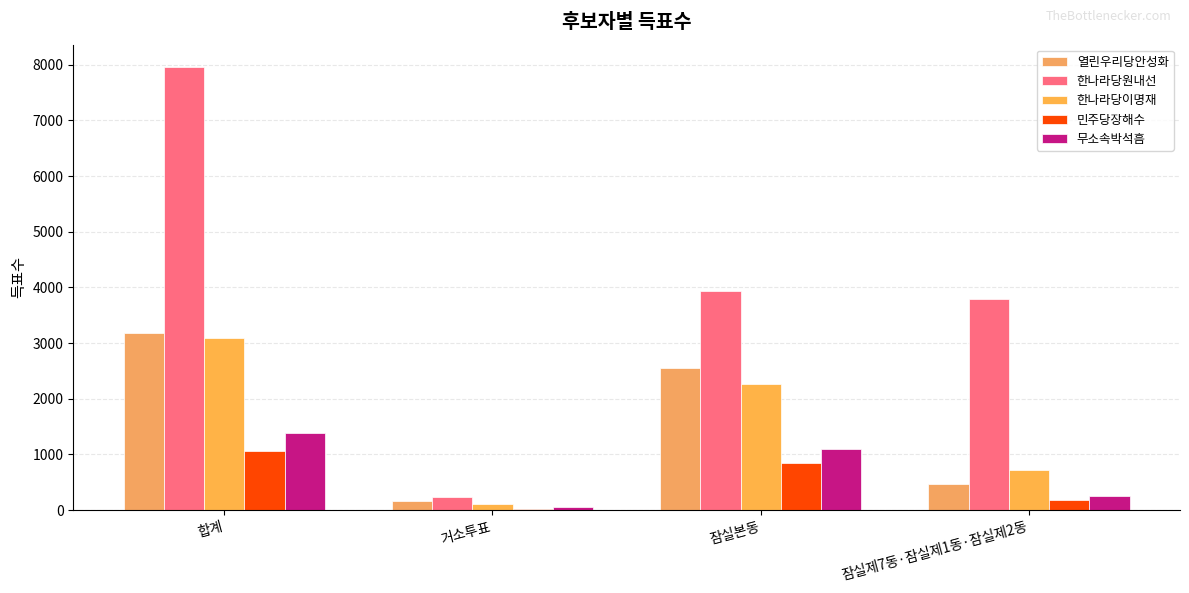

Reading left to right, list all the values displayed in this chart.

열린우리당안성화: 합계=3177	거소투표=166	잠실본동=2550	잠실제7동·잠실제1동·잠실제2동=461
한나라당원내선: 합계=7963	거소투표=238	잠실본동=3932	잠실제7동·잠실제1동·잠실제2동=3791
한나라당이명재: 합계=3086	거소투표=102	잠실본동=2267	잠실제7동·잠실제1동·잠실제2동=717
민주당장해수: 합계=1059	거소투표=29	잠실본동=844	잠실제7동·잠실제1동·잠실제2동=186
무소속박석흠: 합계=1393	거소투표=48	잠실본동=1091	잠실제7동·잠실제1동·잠실제2동=254